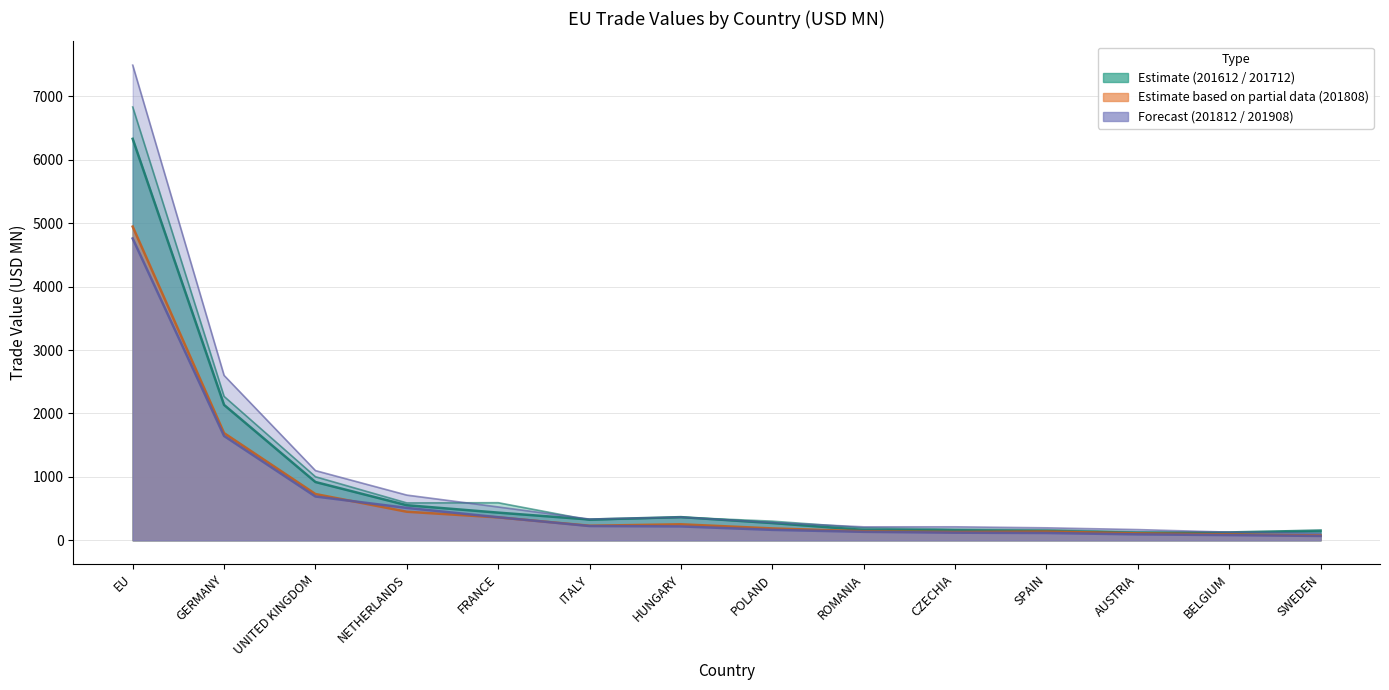

What is the label of the 13th point from the right?

GERMANY